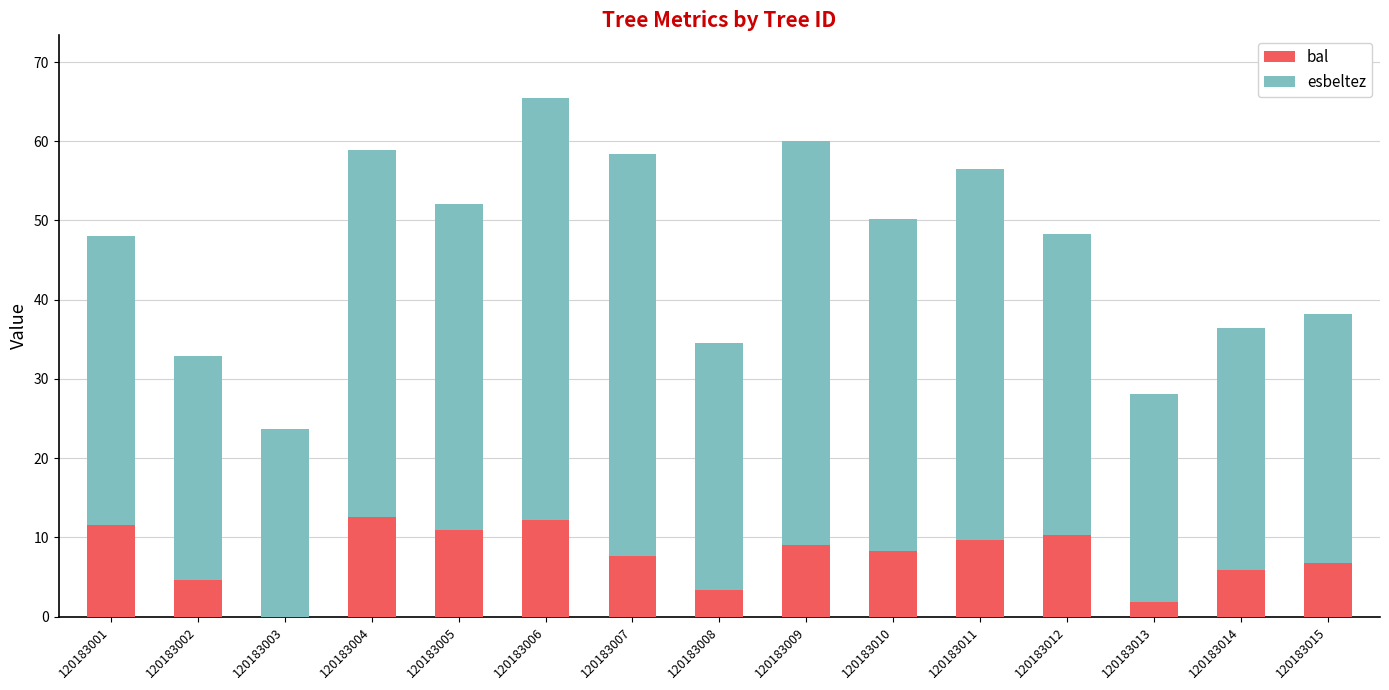

How many values in the bal series exceed 8?

8